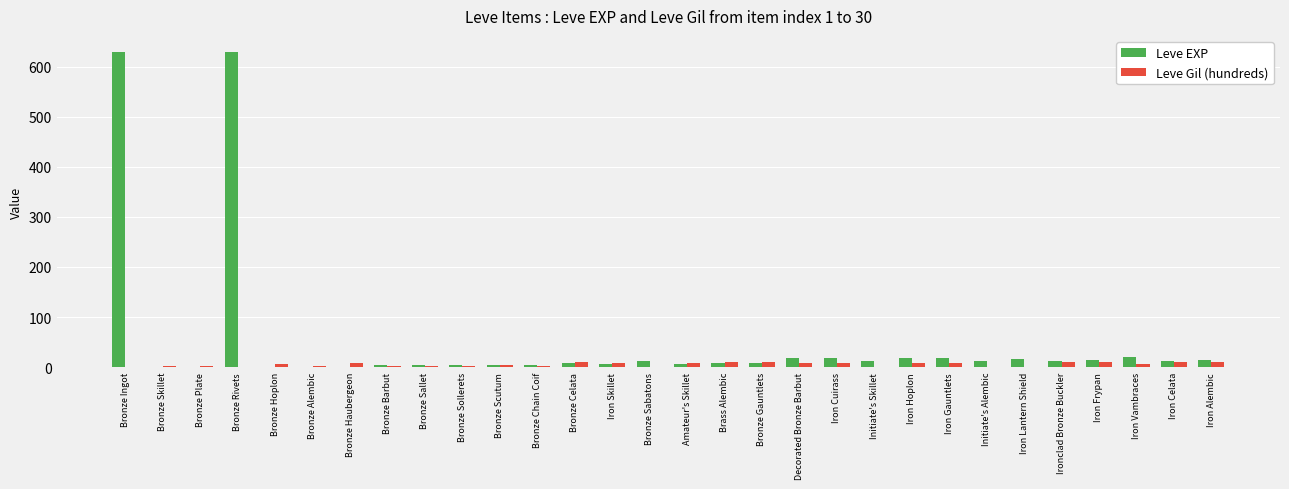

What is the greatest value displayed?

630.0